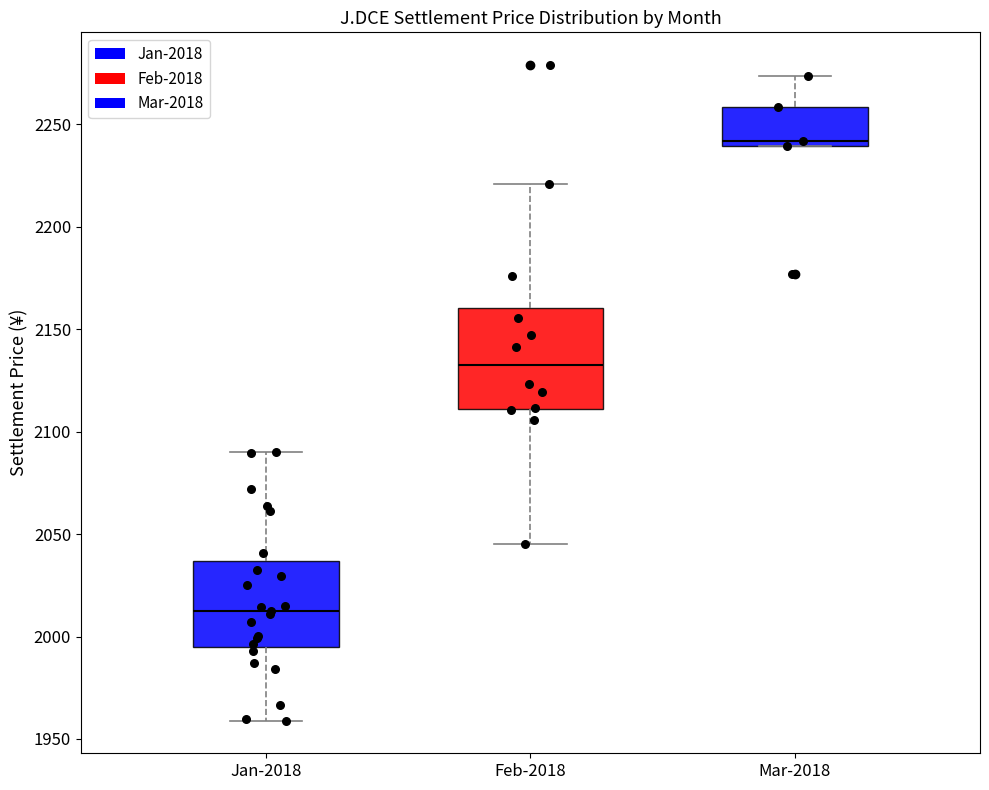

Comparing the boxes themselves (not the whiskers), which one is the tallest?

Feb-2018